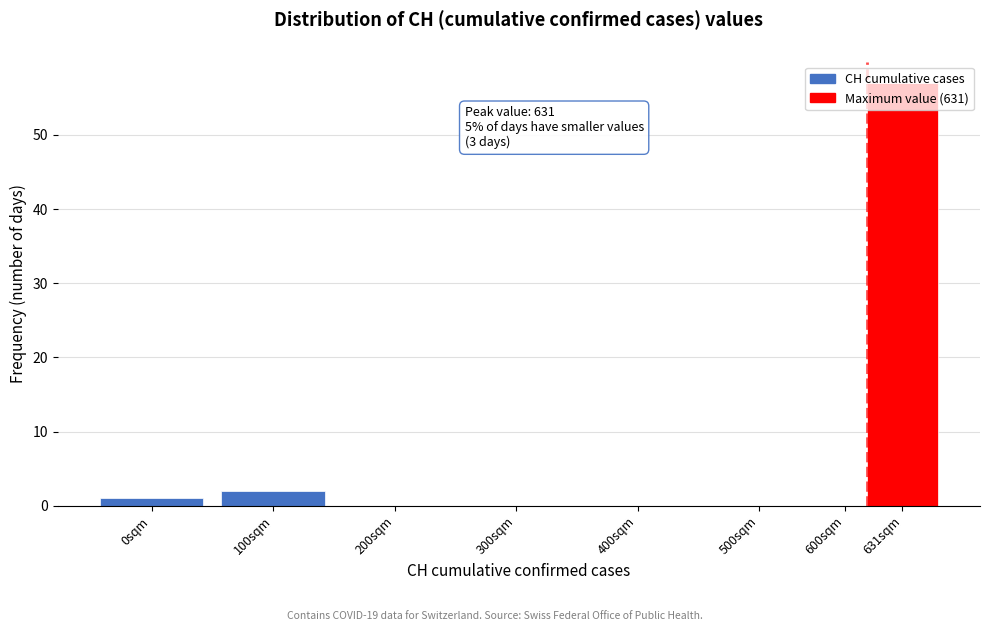

At which label is the value closest to 28?

100sqm